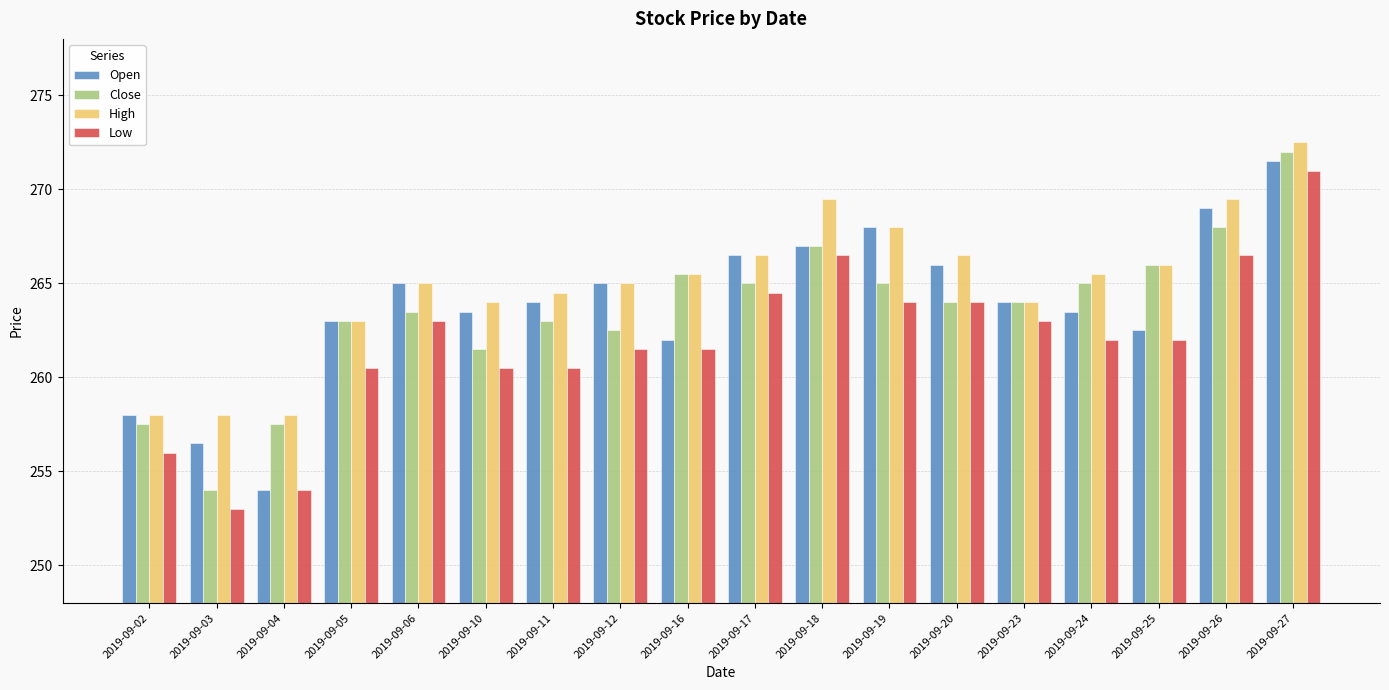

Is it true that Open equals 267.0 at 2019-09-18?

True